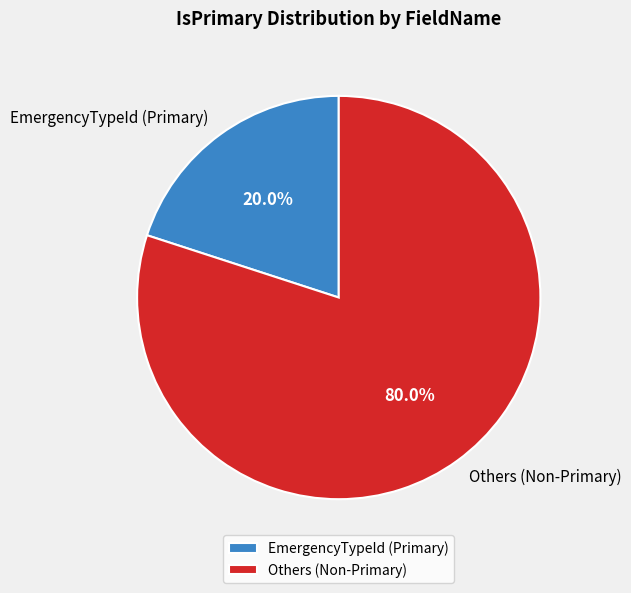

Between EmergencyTypeId (Primary) and Others (Non-Primary), which is larger?

Others (Non-Primary)